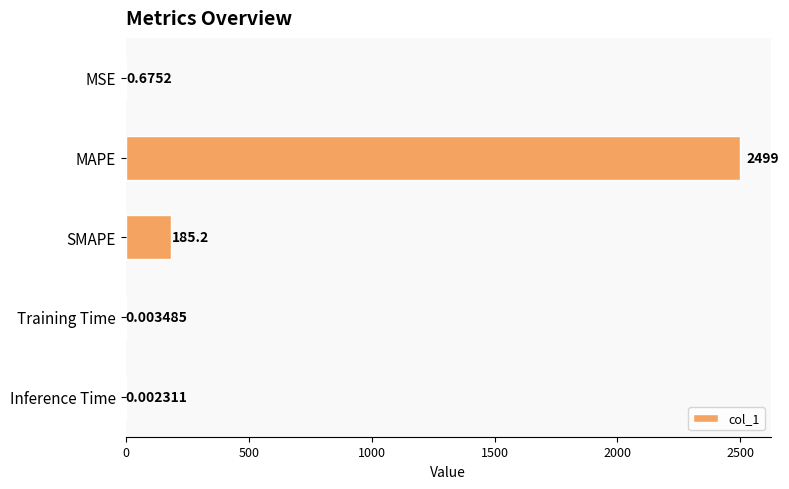

Which label corresponds to the largest value in the chart?

MAPE